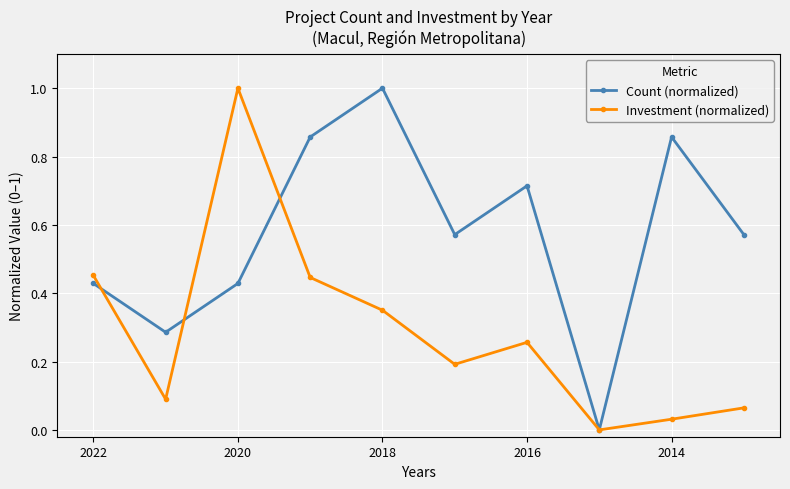

Which series has the largest range (max minus min)?

Count (normalized)